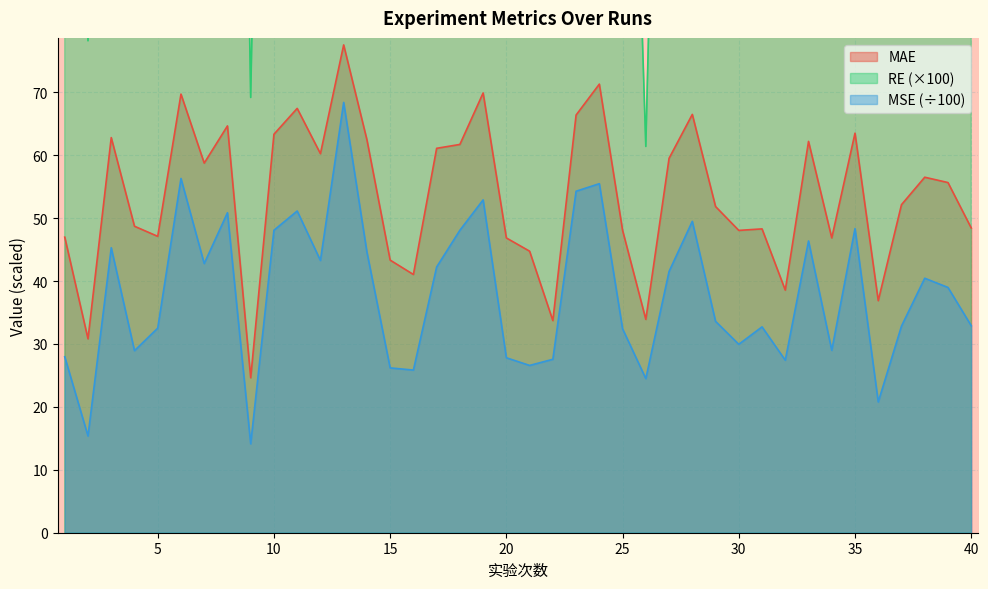

At which label does MSE first exceed 38?

3